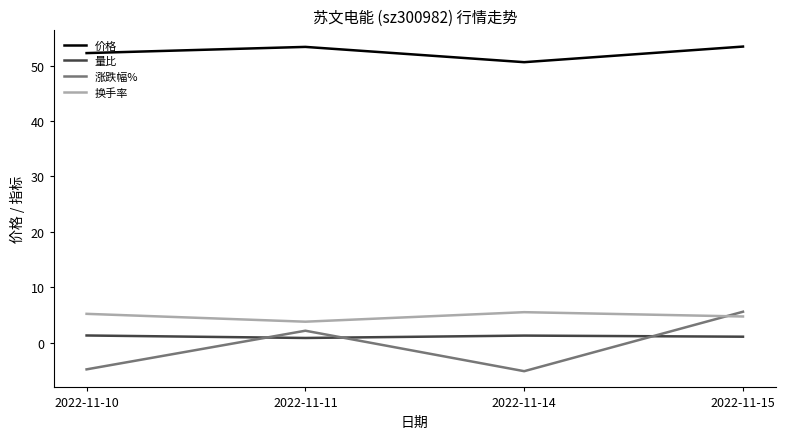

How many categories are shown in the chart?

4